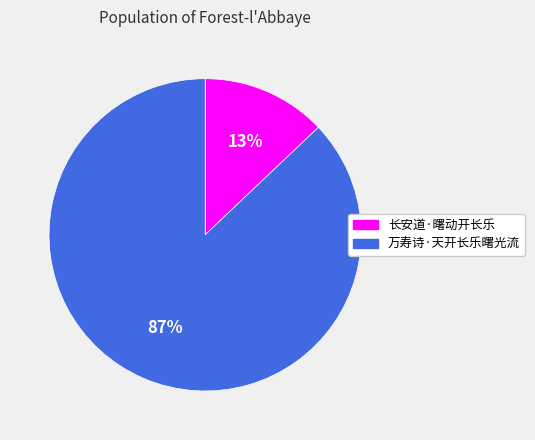

To the nearest percent, what is the difference between the largest and smallest slice percentages?

74%